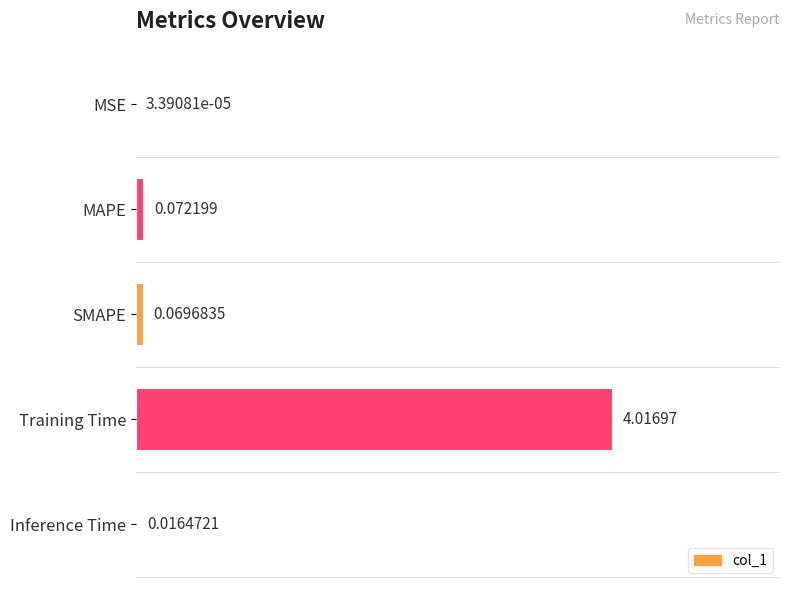

What is the sum of all values?

4.2